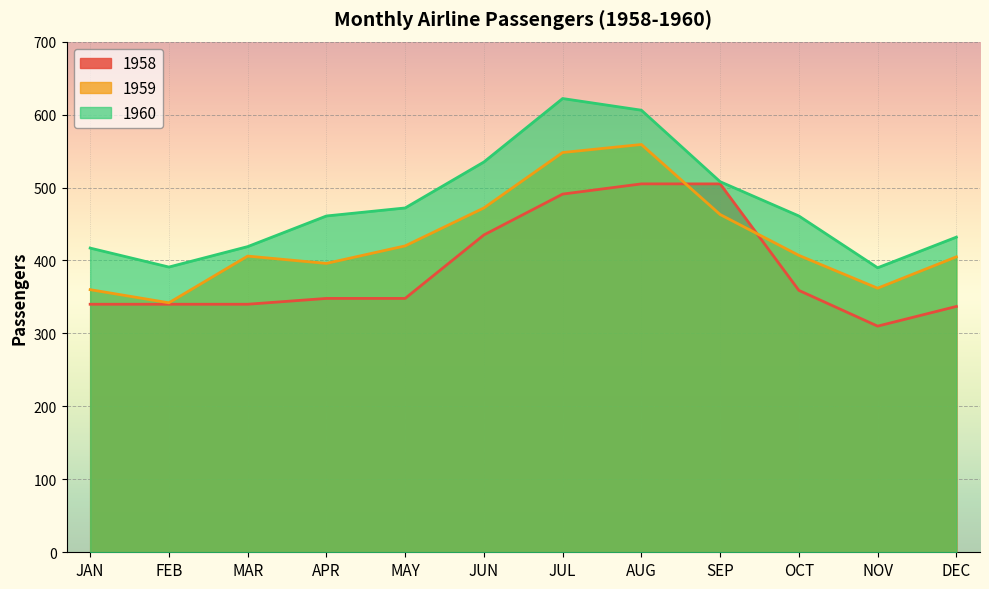

Is the value of 1960 at FEB greater than the value of 1958 at JUN?

No